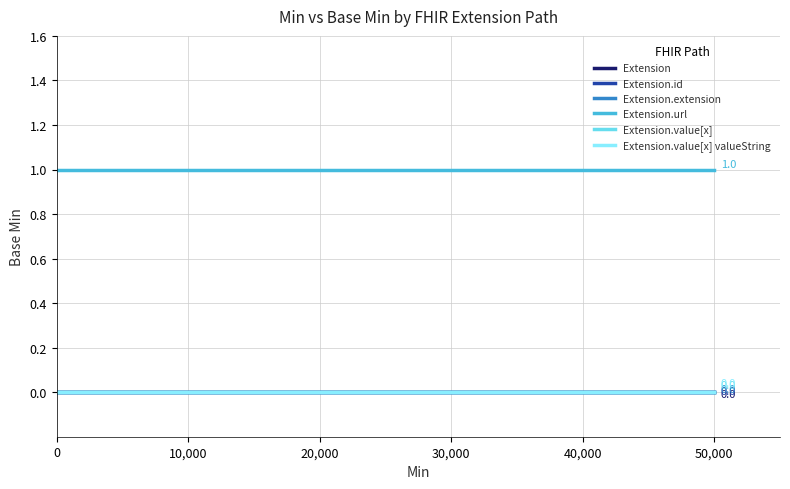

True or false: Extension.id has more than 1 interior local peaks.

False